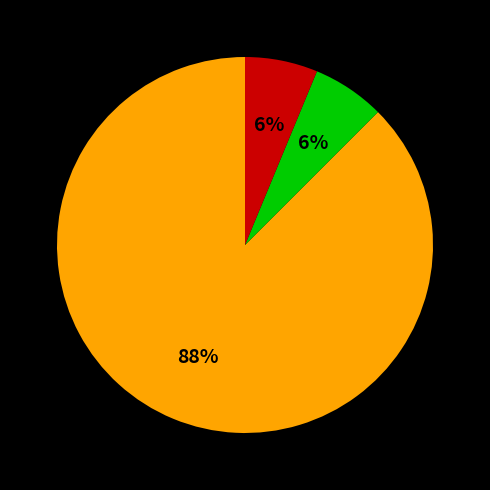

Is there any slice that represents more than half of the pie?

Yes